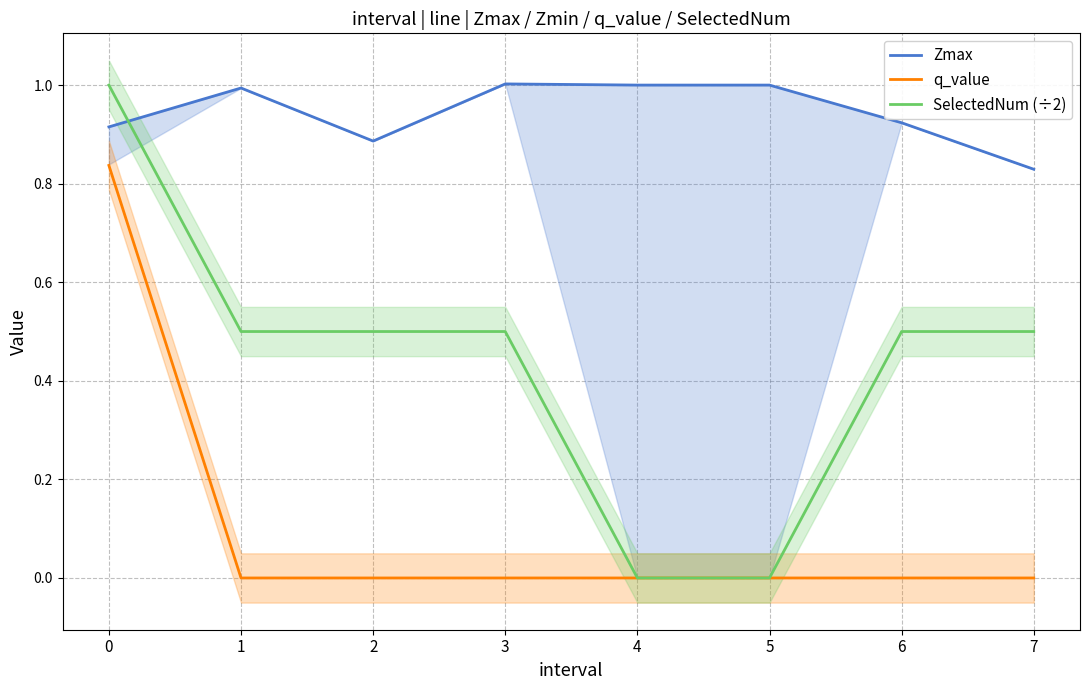

What is the difference between the second highest and minimum values in the Zmax series?

0.2